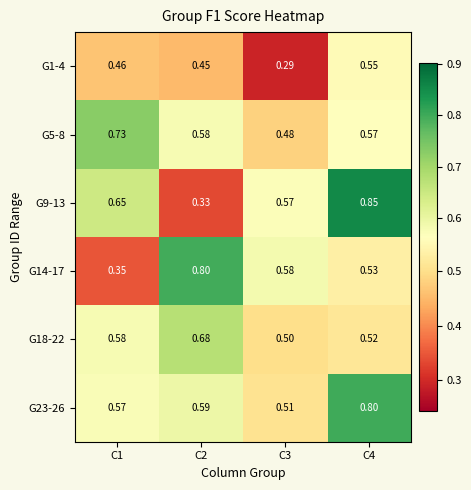

Which label corresponds to the largest value in the chart?

C4